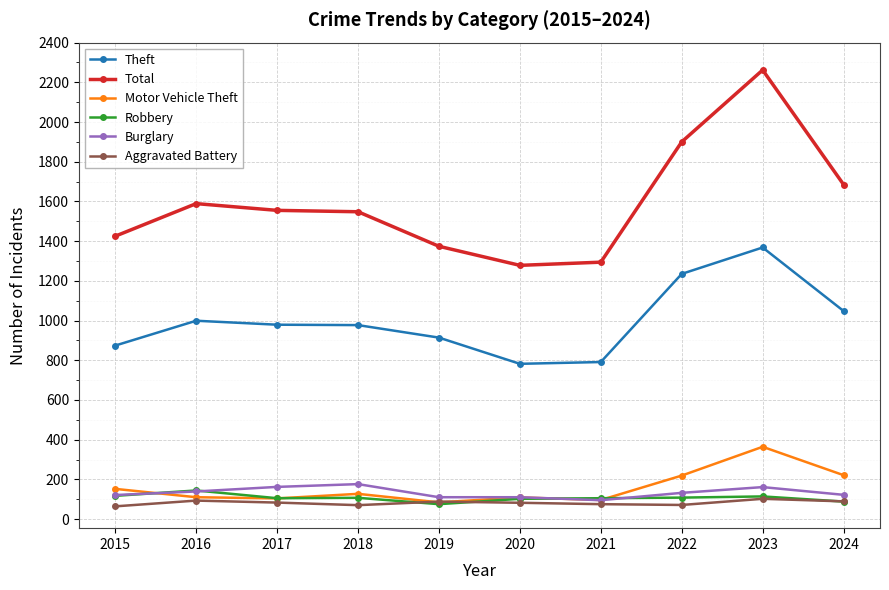

What value does the Total series have at 2019?

1374